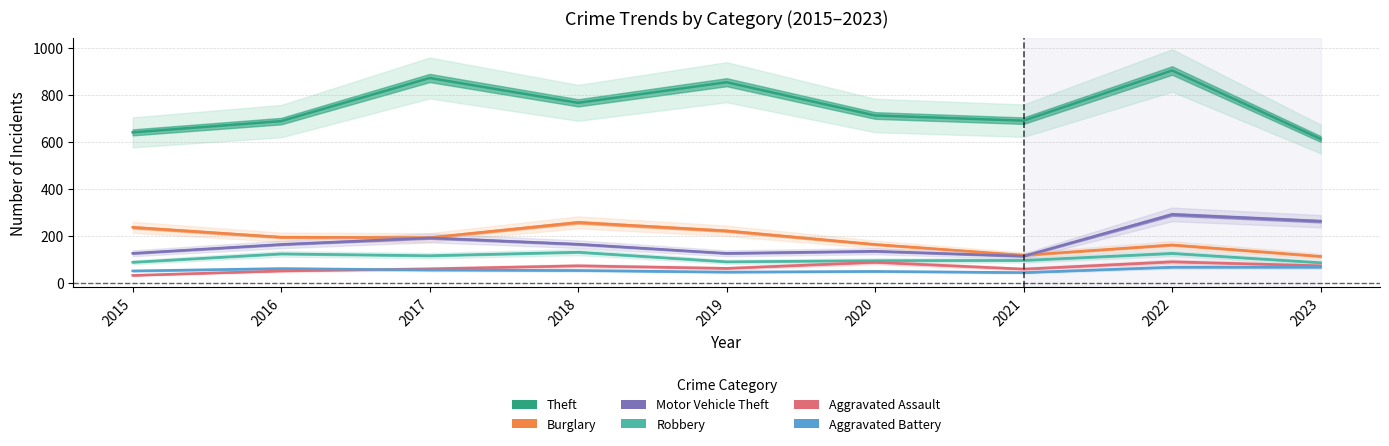

Reading right to left, what are all the values shown in this chart?

Theft: 613	905	691	713	855	767	873	689	641
Burglary: 112	161	117	163	221	257	192	194	236
Motor Vehicle Theft: 262	291	113	134	125	164	191	163	125
Robbery: 85	125	95	94	89	130	115	123	87
Aggravated Assault: 72	89	58	87	61	72	59	50	31
Aggravated Battery: 66	66	43	48	45	52	54	60	50